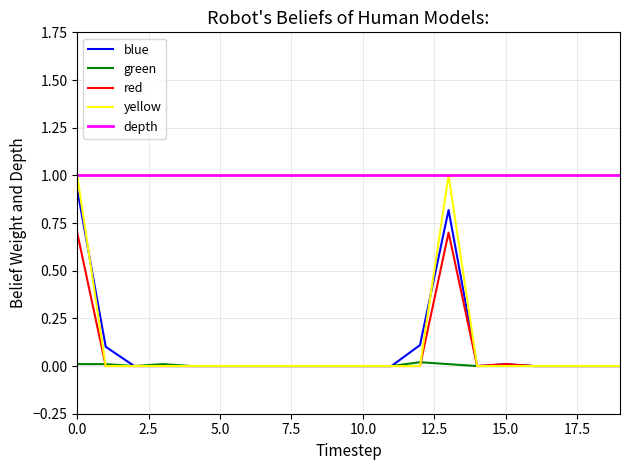

The value of blue at 10.0 is 0.0. True or false?

True